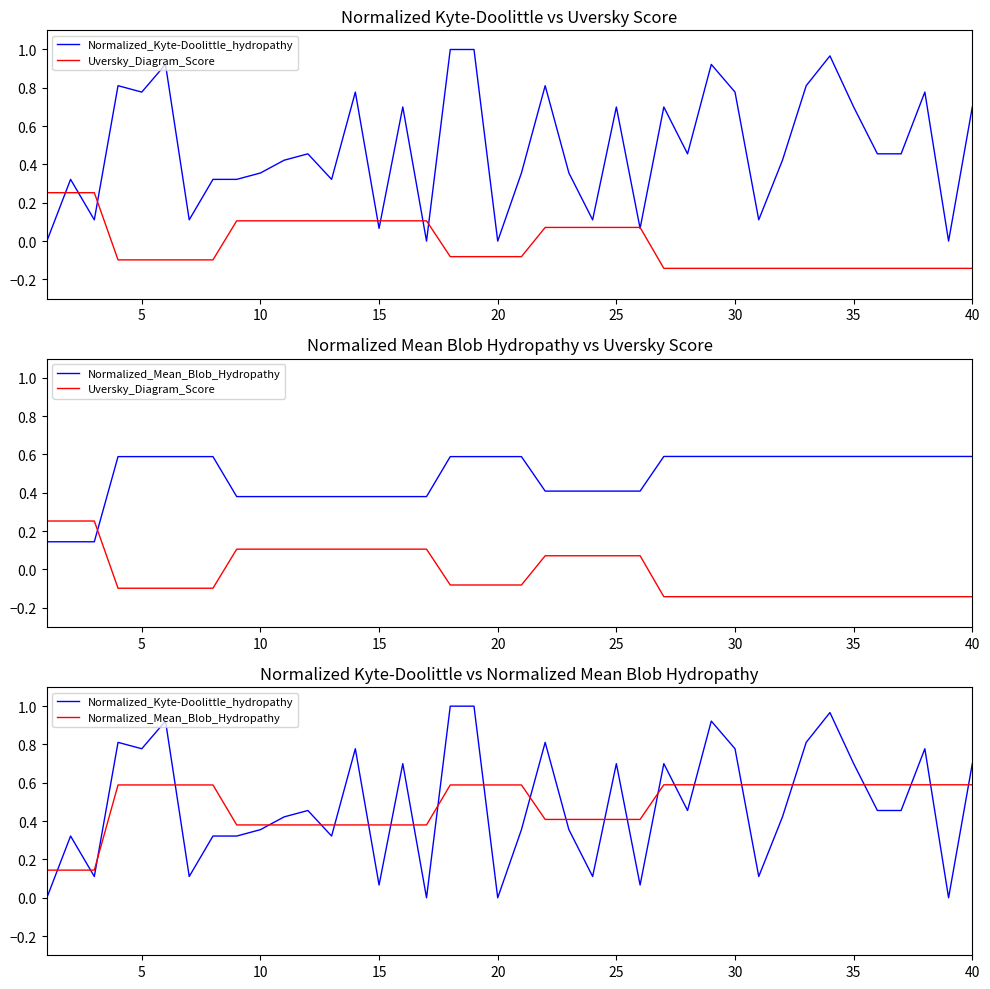

Which series ends up on top after the final intersection of Normalized_Kyte-Doolittle_hydropathy and Uversky_Diagram_Score?

Normalized_Kyte-Doolittle_hydropathy